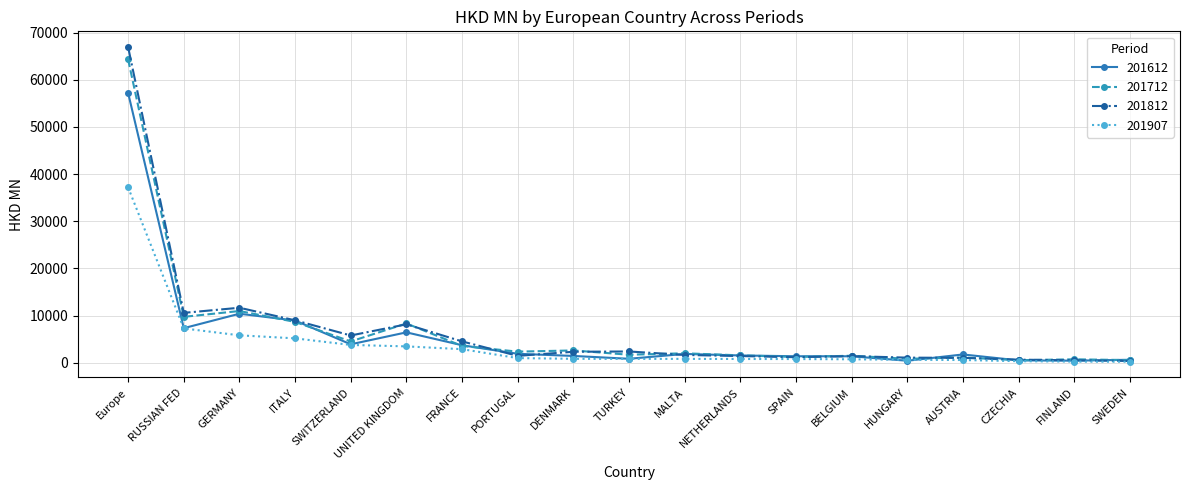

What is the total value across all series at Europe?

225574.4